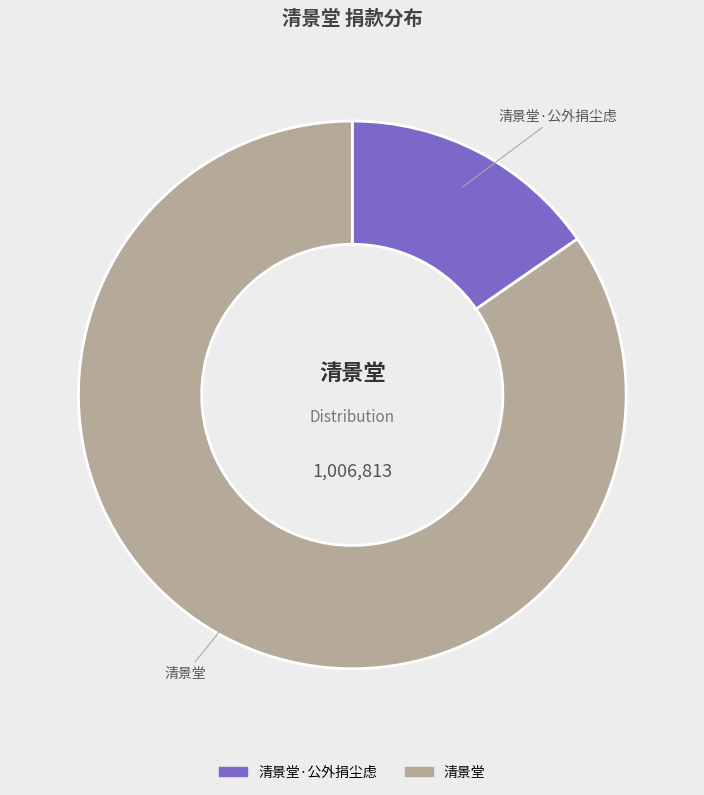

Is the sum of 清景堂 and 清景堂·公外捐尘虑 greater than half?

Yes